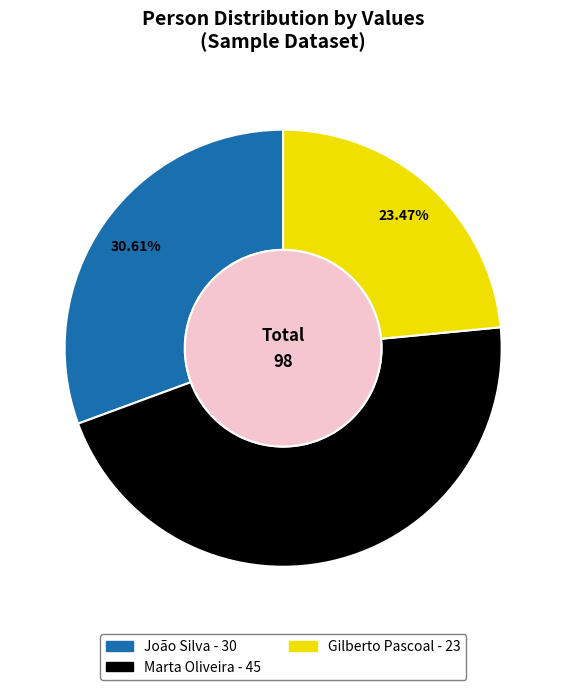

To the nearest percent, what is the average slice percentage?

33%